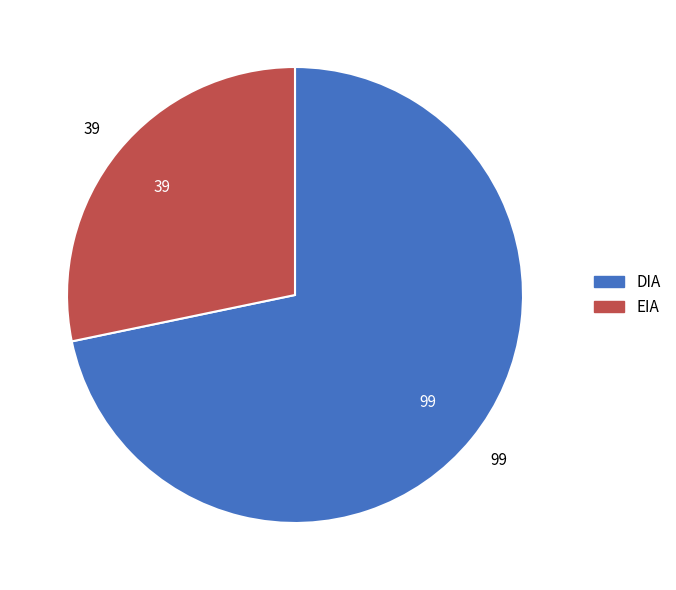

What is the largest slice in the pie chart?

DIA